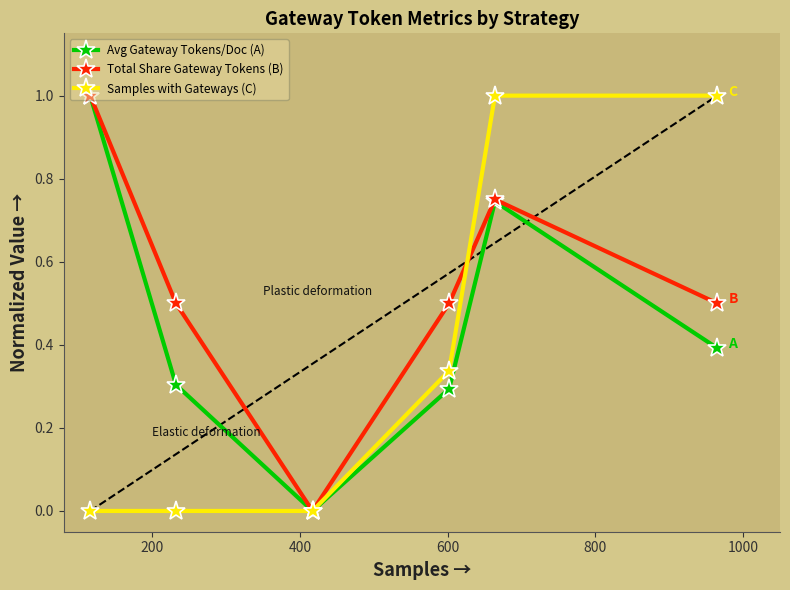

Is this an area chart (filled region under the line)?

No